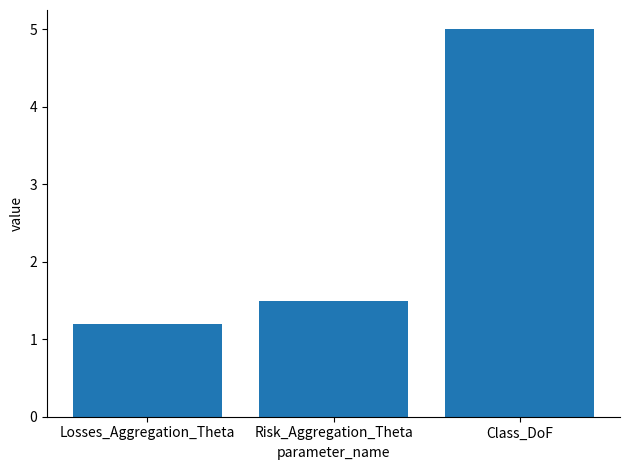

Reading left to right, transcribe all the data shown in this chart.

Losses_Aggregation_Theta=1.2	Risk_Aggregation_Theta=1.5	Class_DoF=5.0